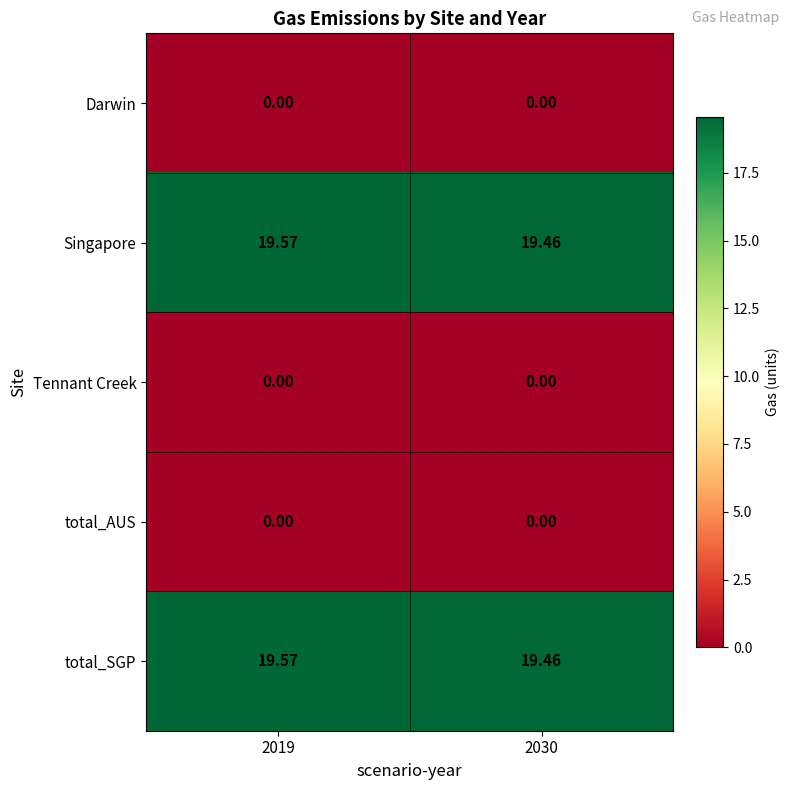

Is the value of Singapore at 2030 greater than the value of Tennant Creek at 2019?

Yes